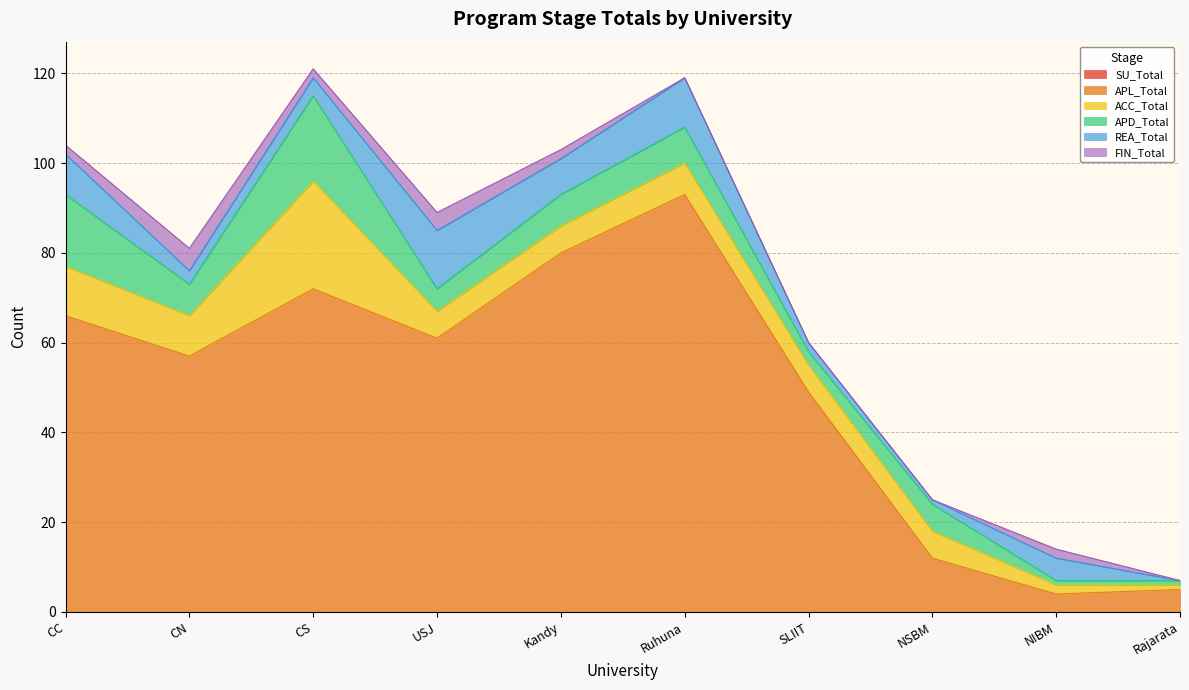

What is the highest value of the APL_Total series?

93